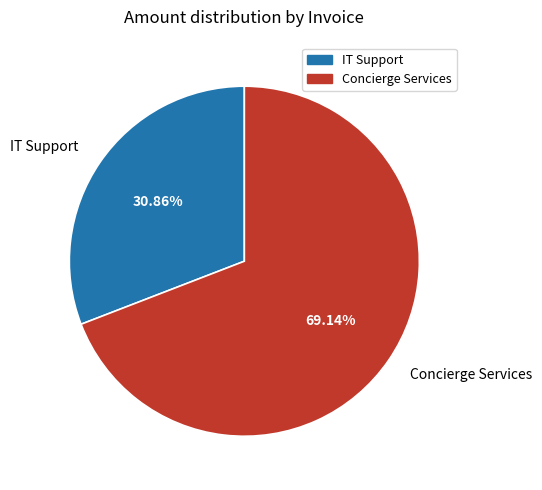

Approximately how many times larger is the value at Concierge Services compared to IT Support?

2.2